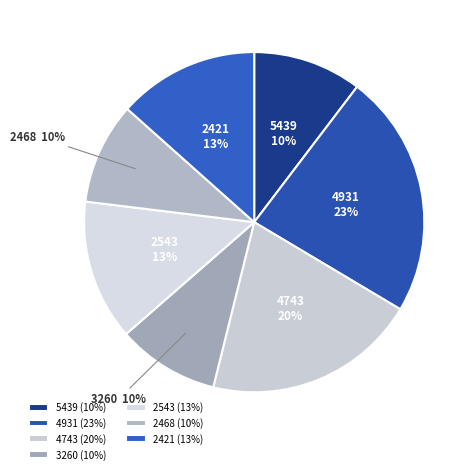

What percentage is the 2421 slice, to the nearest percent?

13%